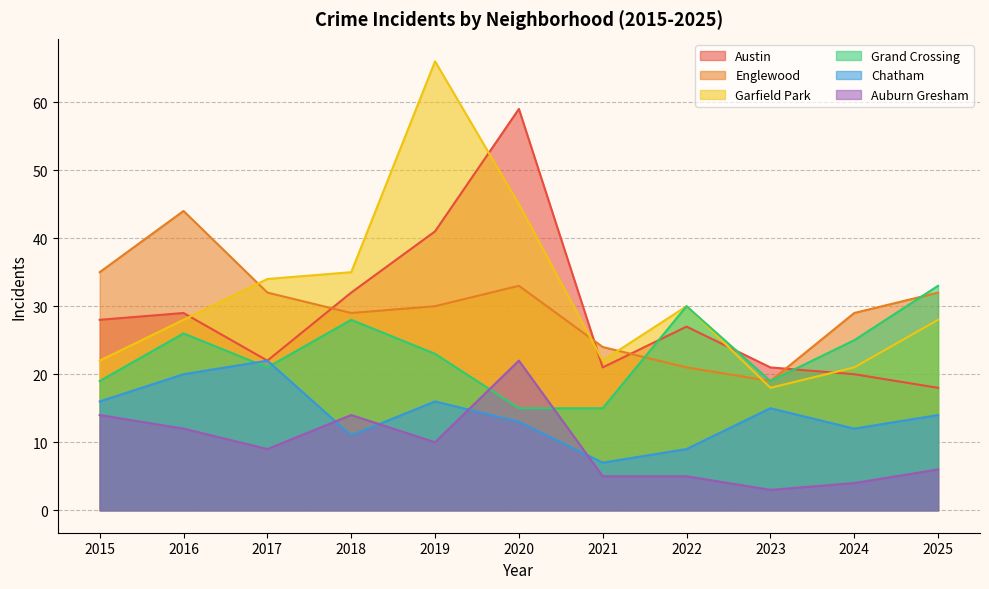

What is the total value across all series at 2017?

140